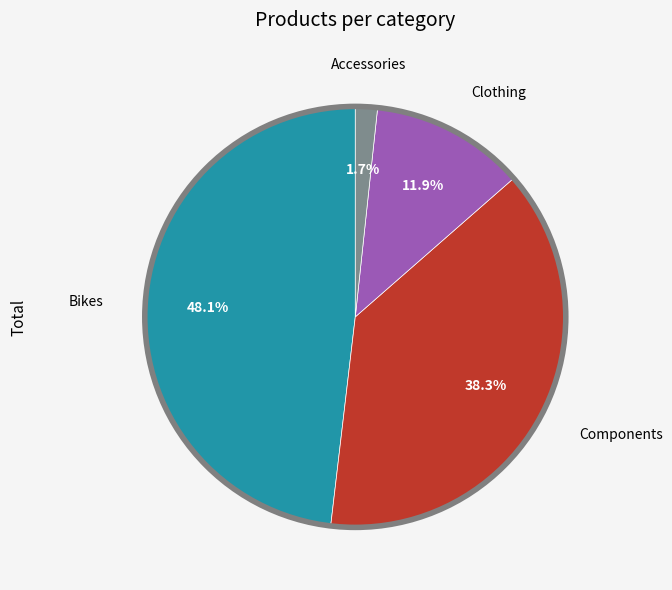

How many slices are in this pie chart?

4